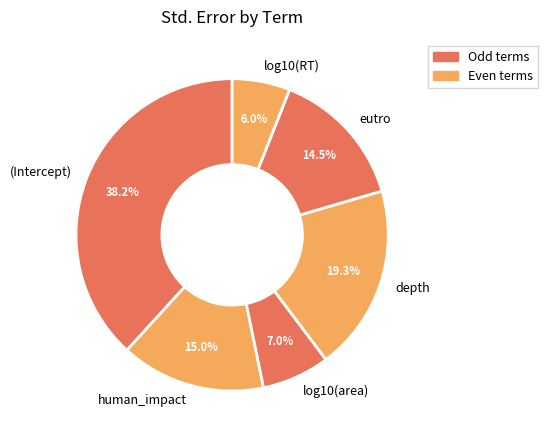

Do log10(area) and eutro together represent more than half of the pie?

No